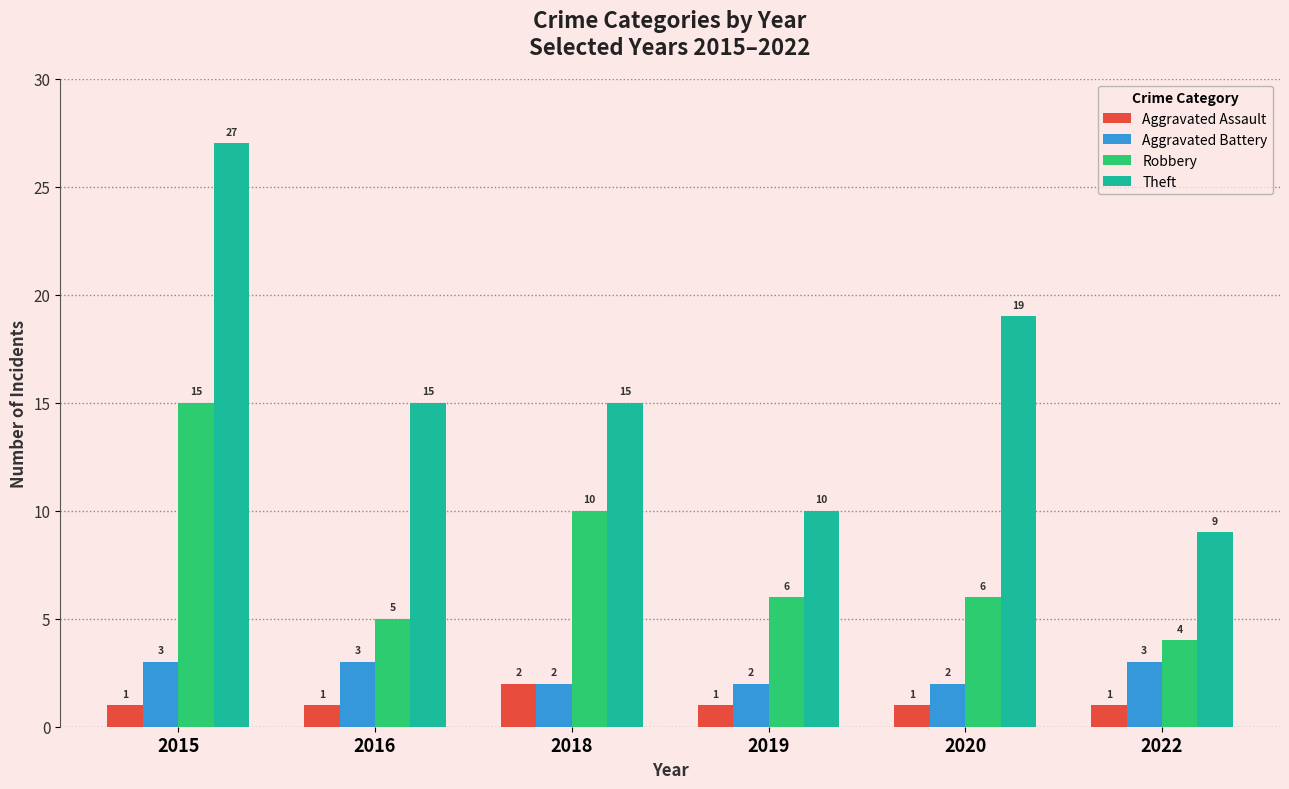

What are all the series names shown in the legend?

Aggravated Assault, Aggravated Battery, Robbery, Theft